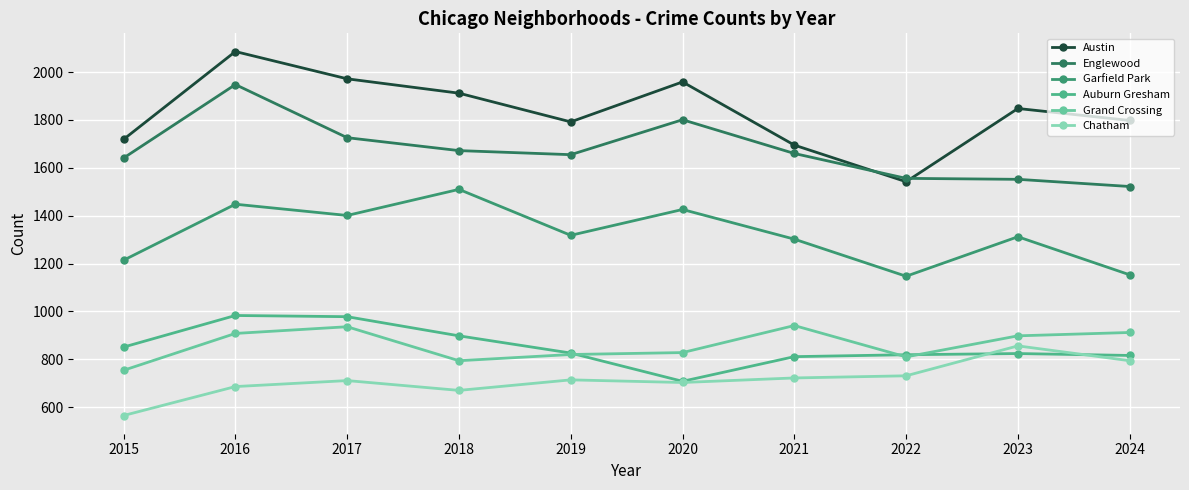

Reading right to left, extract all data points from this chart.

Austin: 2024=1798	2023=1848	2022=1542	2021=1695	2020=1959	2019=1792	2018=1912	2017=1972	2016=2086	2015=1719
Englewood: 2024=1522	2023=1552	2022=1556	2021=1660	2020=1801	2019=1655	2018=1672	2017=1726	2016=1948	2015=1641
Garfield Park: 2024=1153	2023=1312	2022=1147	2021=1302	2020=1426	2019=1318	2018=1510	2017=1401	2016=1448	2015=1214
Auburn Gresham: 2024=816	2023=824	2022=819	2021=811	2020=708	2019=826	2018=898	2017=978	2016=983	2015=851
Grand Crossing: 2024=912	2023=898	2022=810	2021=941	2020=828	2019=820	2018=794	2017=936	2016=908	2015=754
Chatham: 2024=794	2023=856	2022=731	2021=722	2020=703	2019=714	2018=670	2017=711	2016=686	2015=565